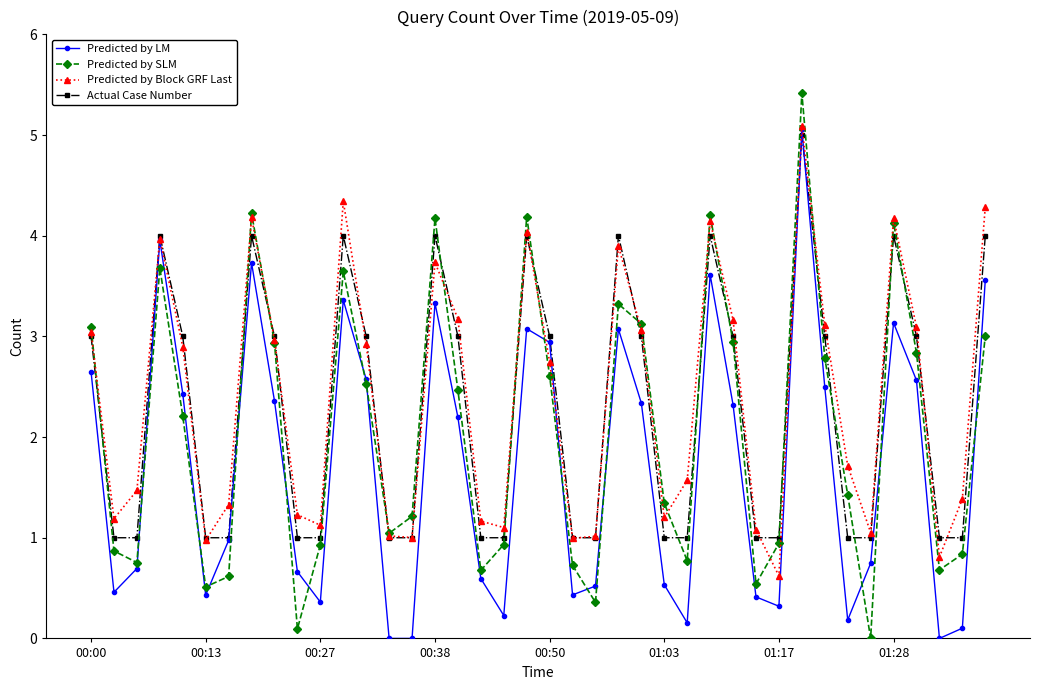

What is the lowest value of the Predicted by Block GRF Last series?

0.6